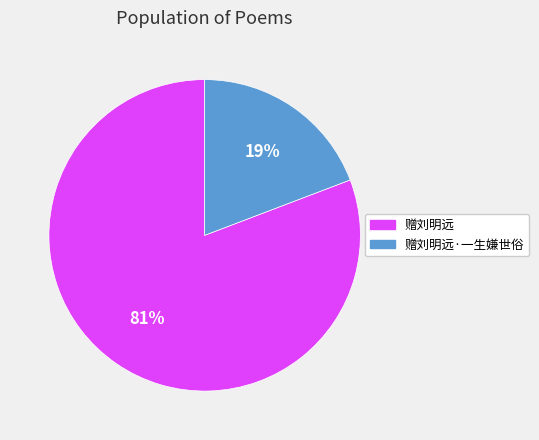

To the nearest percent, what is the difference between the largest and smallest slice percentages?

62%